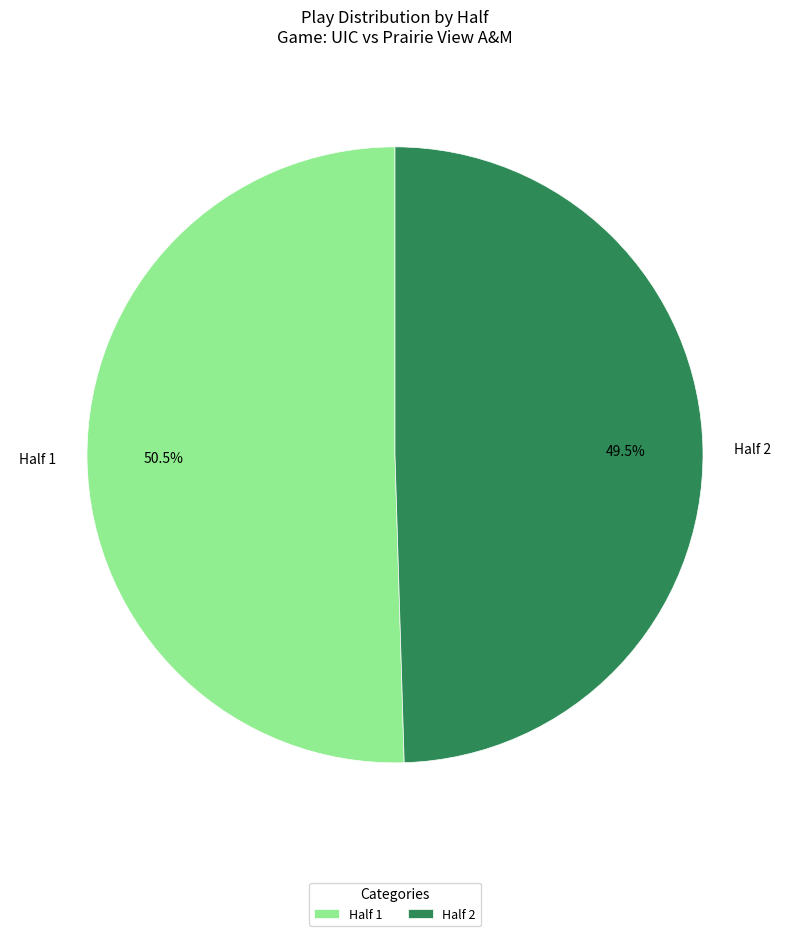

Between Half 2 and Half 1, which is larger?

Half 1